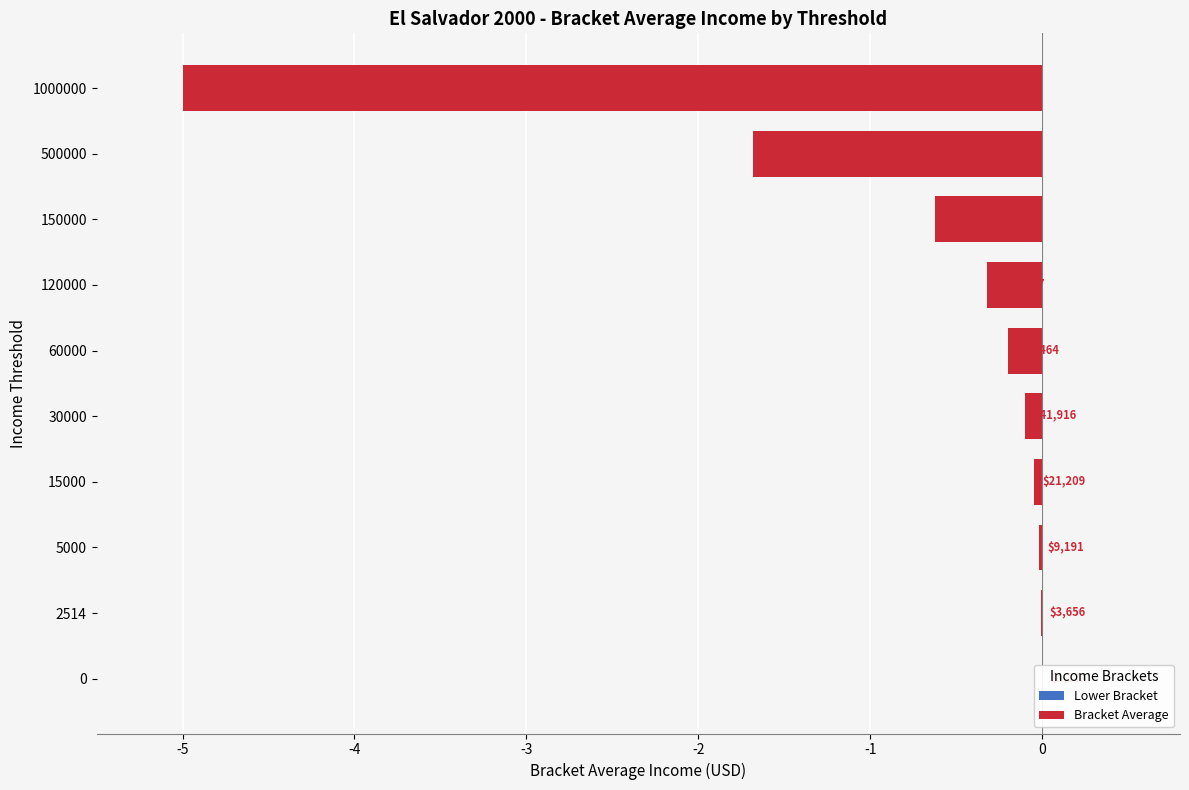

What is the average value?

-0.8